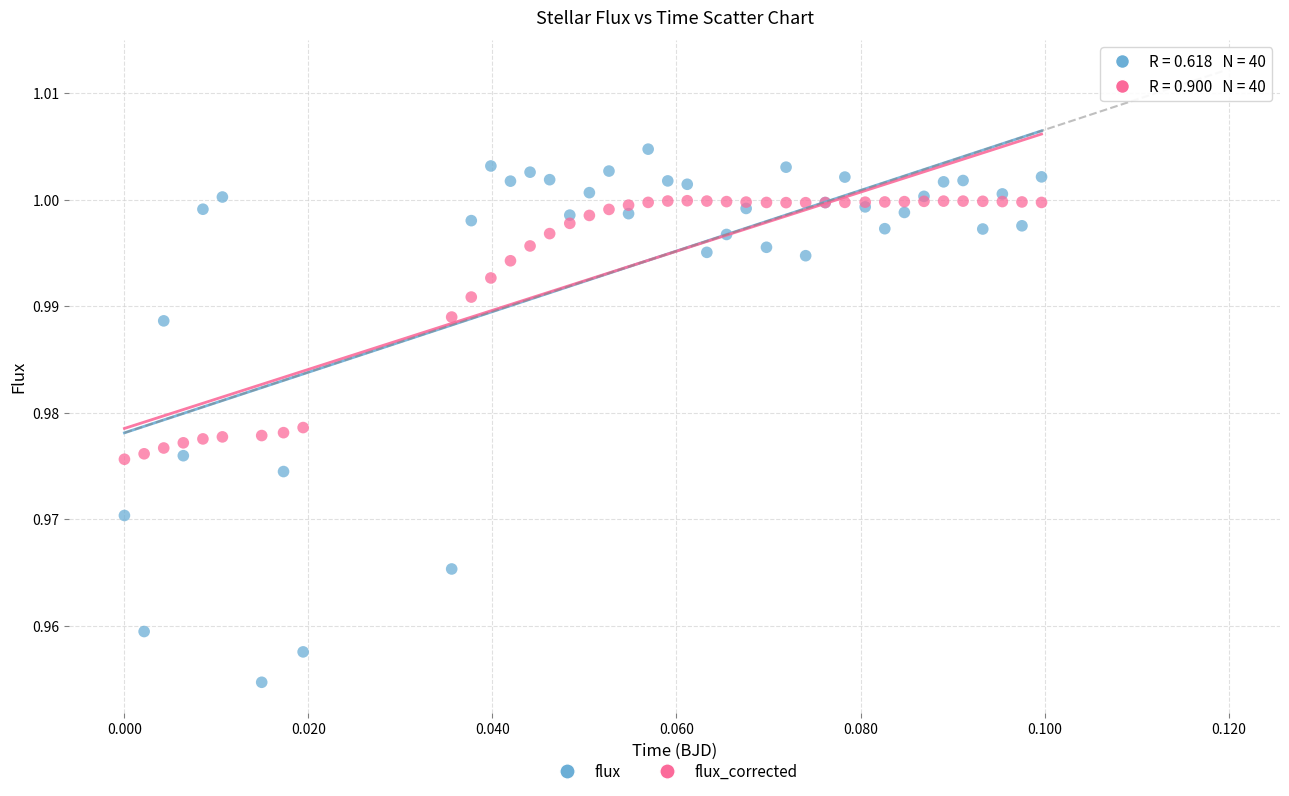

What are all the series names shown in the legend?

flux, flux_corrected